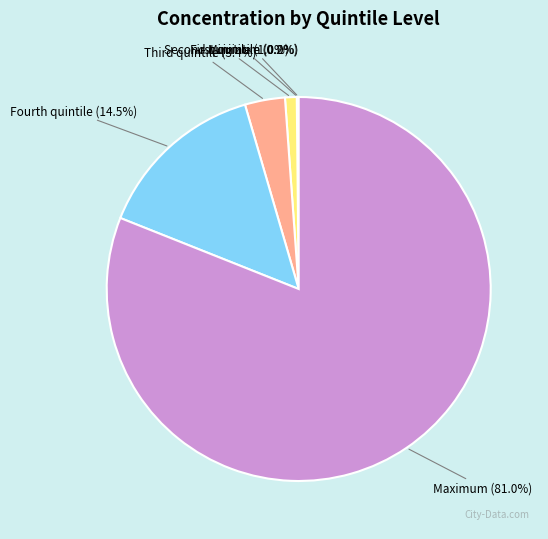

Which category accounts for the majority?

Maximum